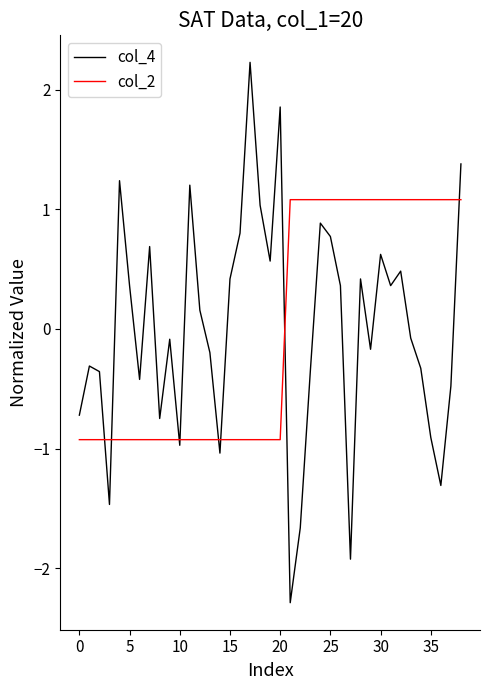

Rank the series by their maximum value, from lowest to highest.

col_2, col_4